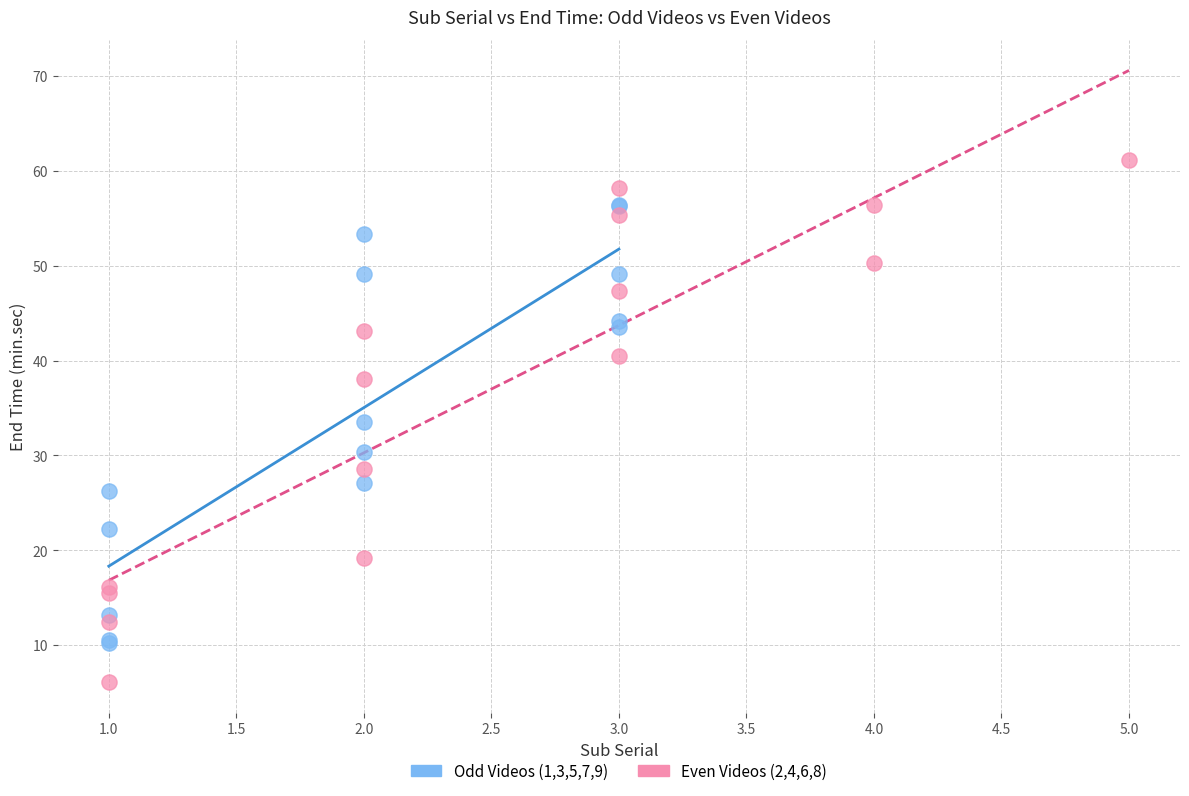

What are all the series names shown in the legend?

Odd Videos (1,3,5,7,9), Even Videos (2,4,6,8)